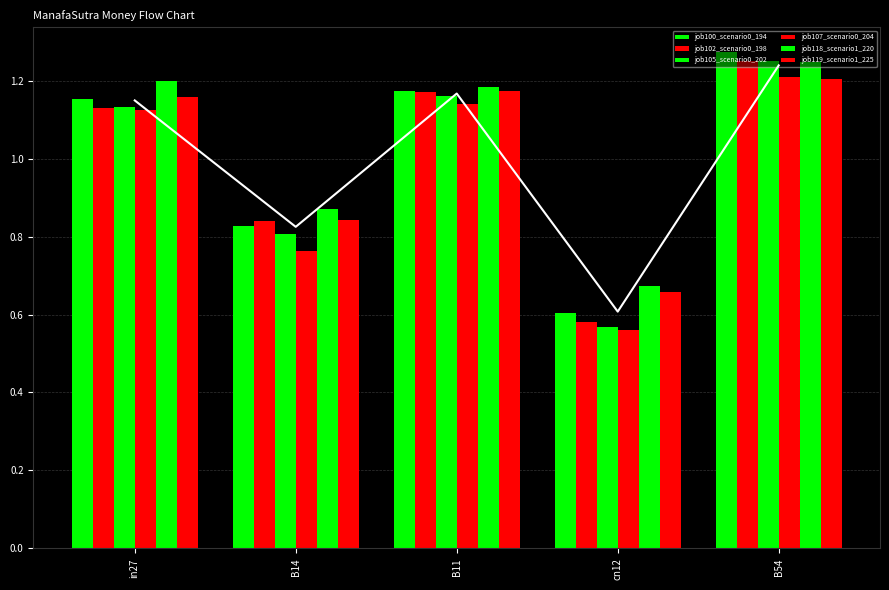

Does the chart contain any negative values?

No